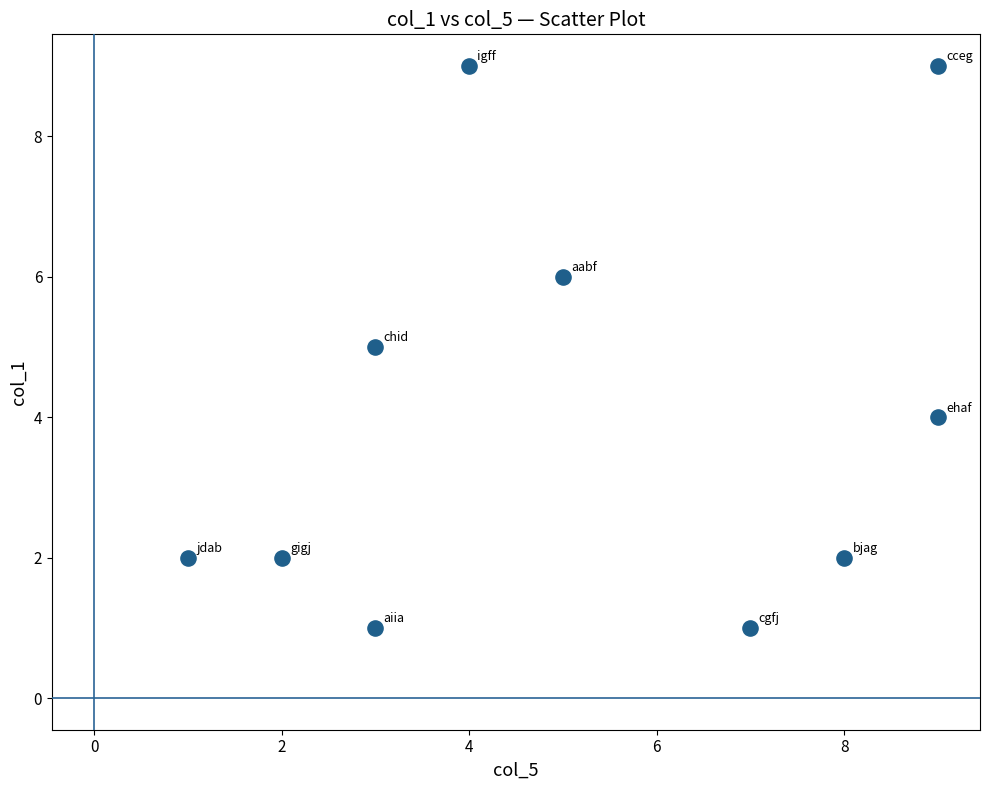

What is the average X value?

5